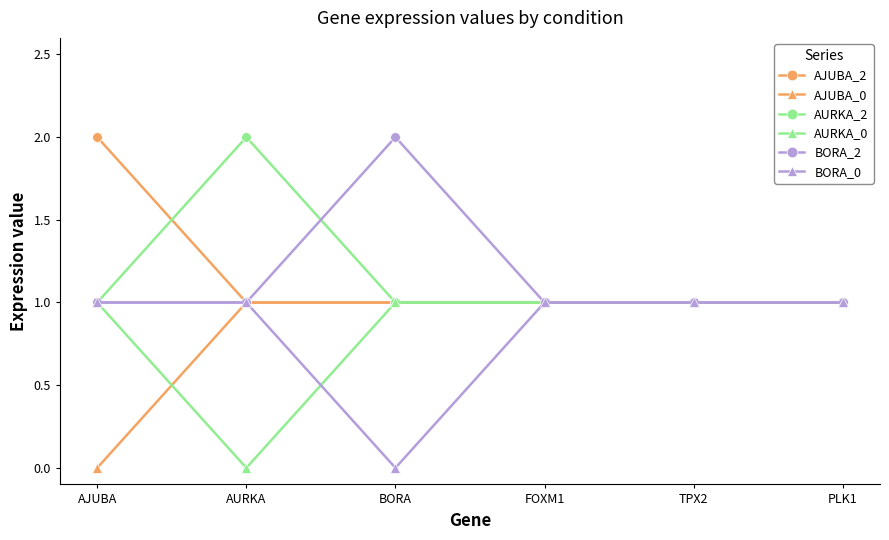

What is the label of the 6th point from the left?

PLK1